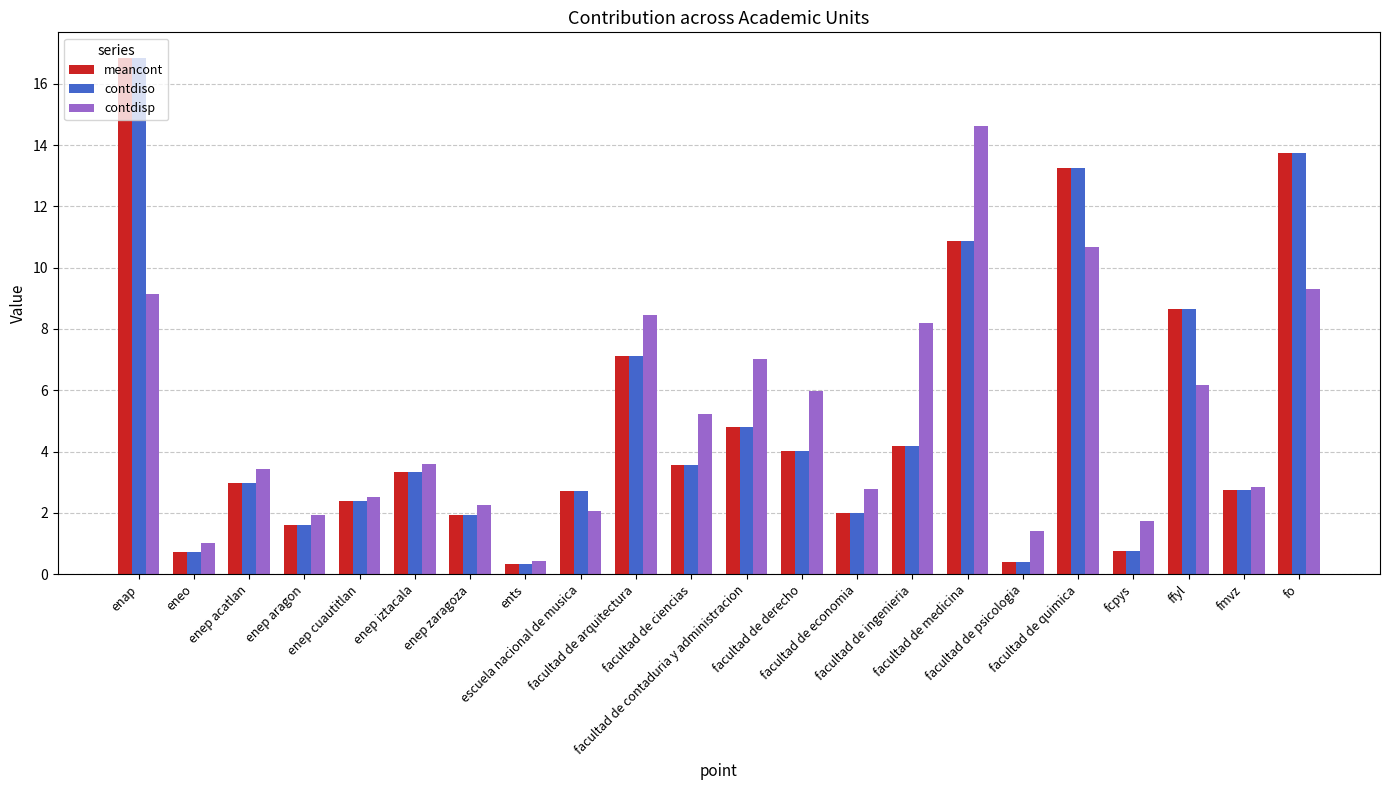

How many groups of bars are there?

22